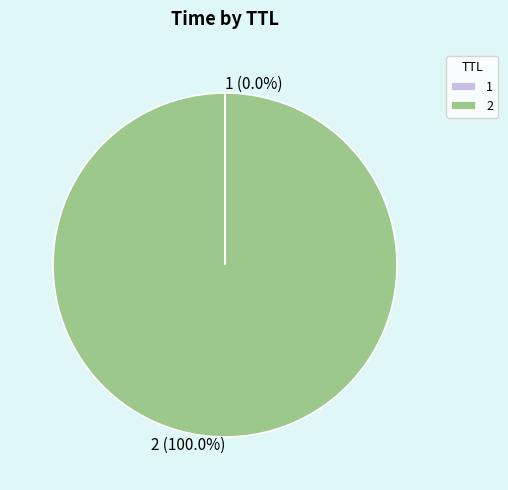

Which slice represents more than half of the pie?

2